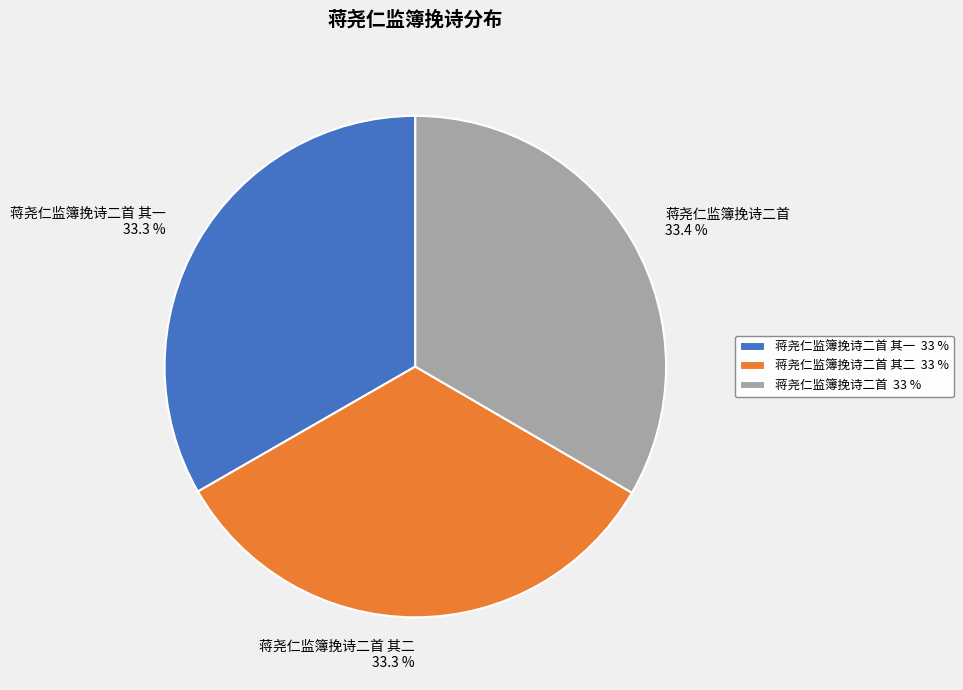

What percentage is the 蒋尧仁监簿挽诗二首 slice, to the nearest percent?

33%